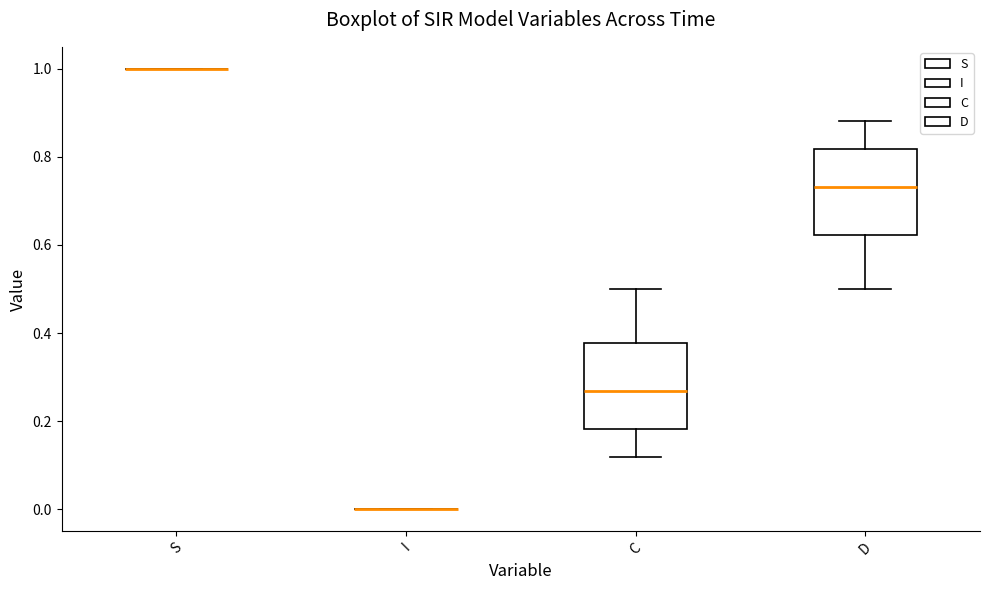

Reading left to right, transcribe this box plot: for each box, give where its median line is, the range the box spans, and where its two whiskers end, as read against the y-axis. The values are not printed on the chart, so give them approximately, as read against the axis.

S: box collapsed to a line at 1.00, whiskers 1.00 to 1.00
I: box collapsed to a line at 0.00, whiskers 0.00 to 0.00
C: median 0.26, box 0.18 to 0.38, whiskers 0.12 to 0.50
D: median 0.74, box 0.62 to 0.82, whiskers 0.50 to 0.88